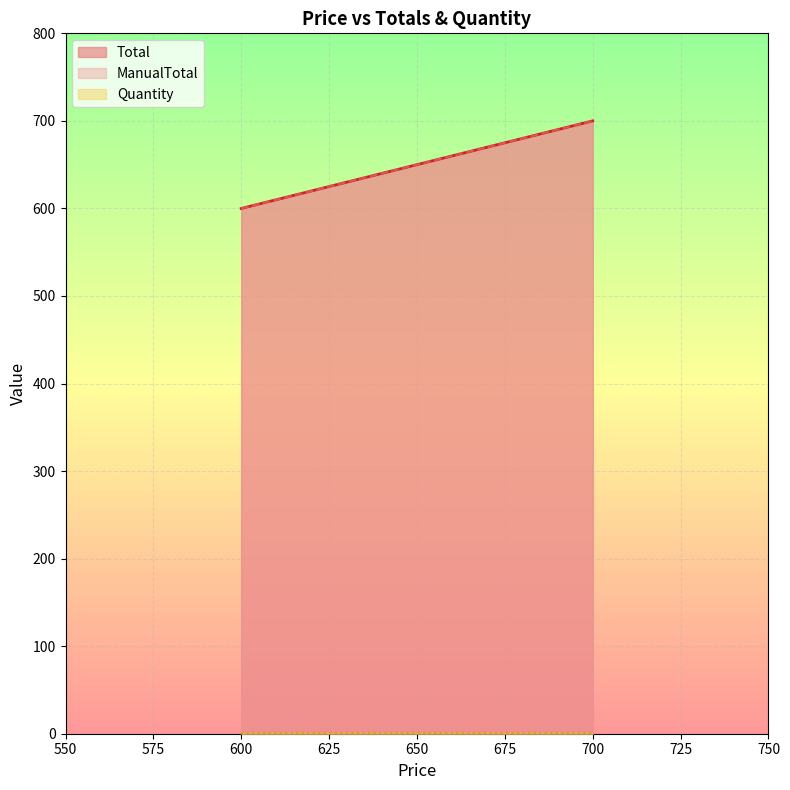

What is the approximate value of Total at 700?

700